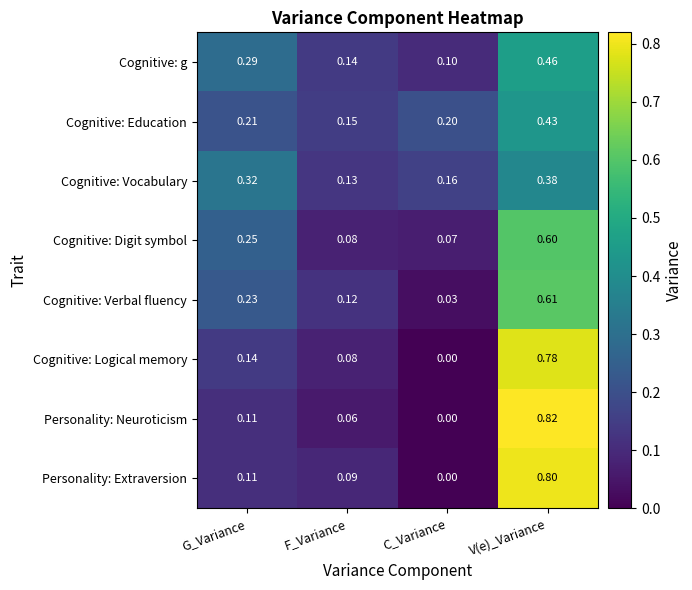

Which series has the widest spread of values?

Personality: Neuroticism